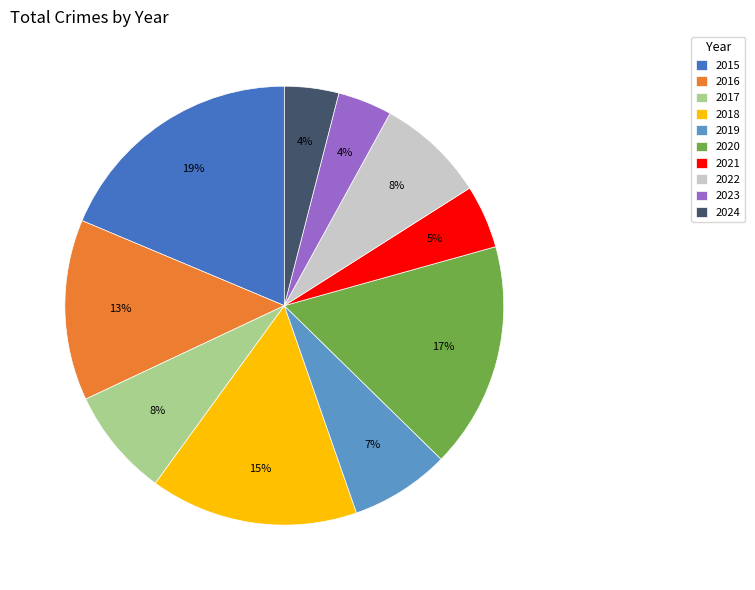

Is the sum of 2021 and 2015 greater than half?

No